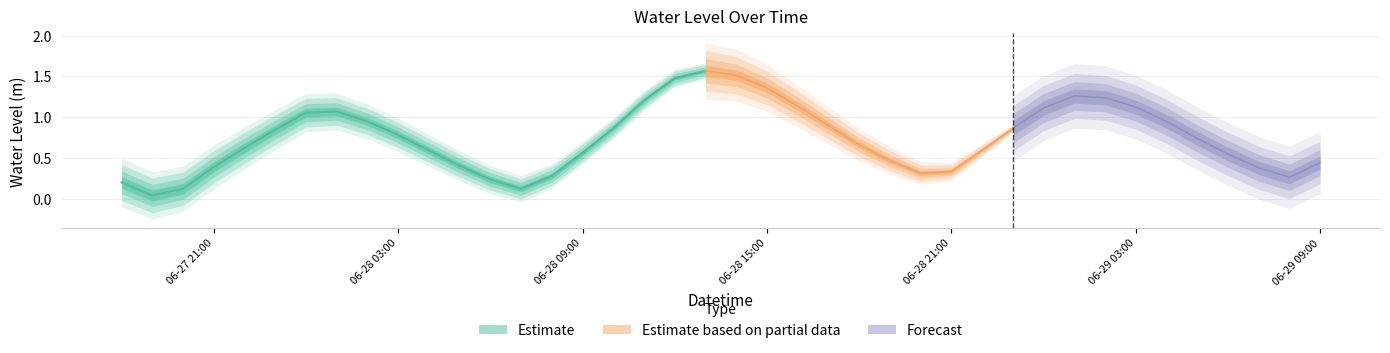

Which category has the lowest value across all series?

2025-06-27 19:00:00